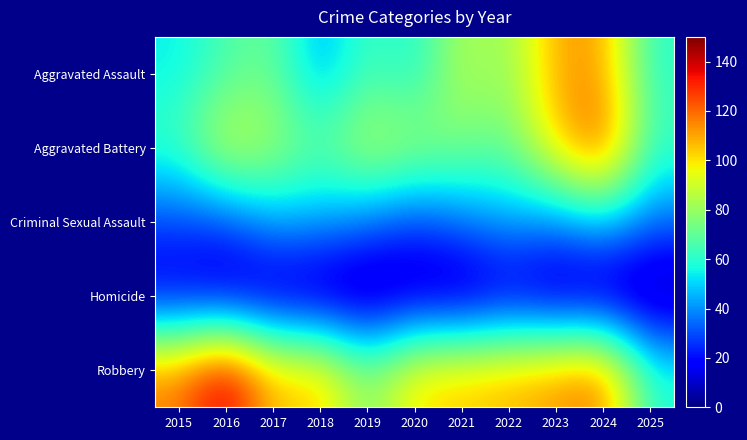

How many series are shown in this chart?

5